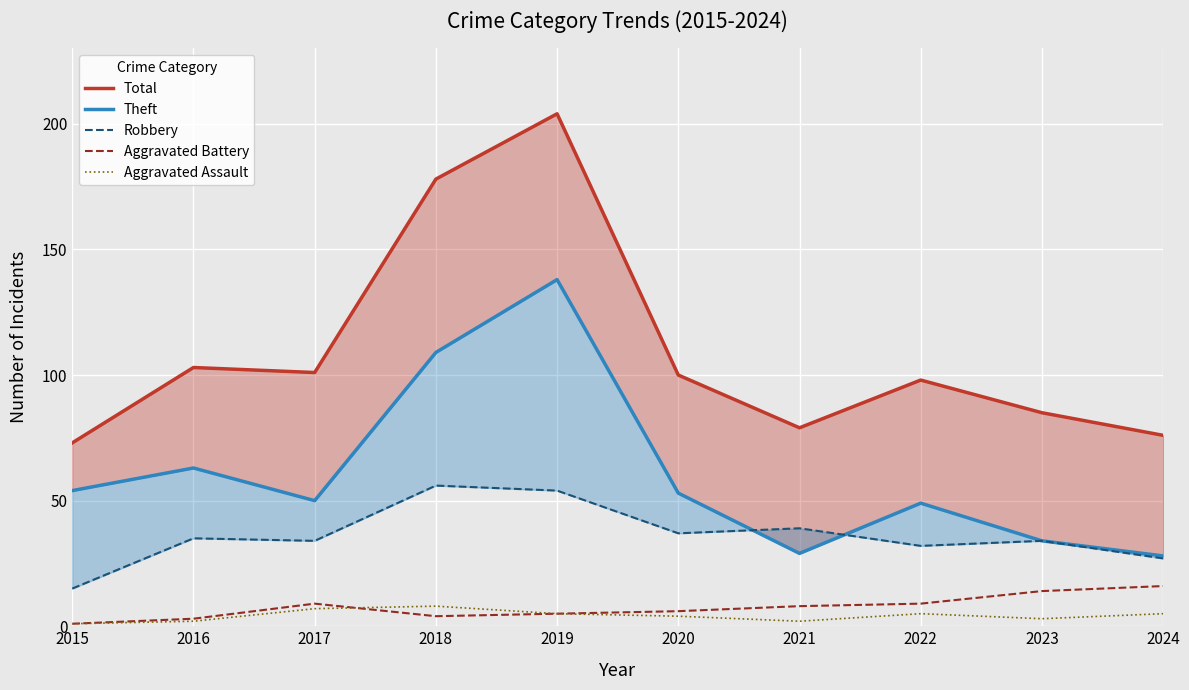

Is the value of Aggravated Battery at 2019 greater than the value of Robbery at 2023?

No